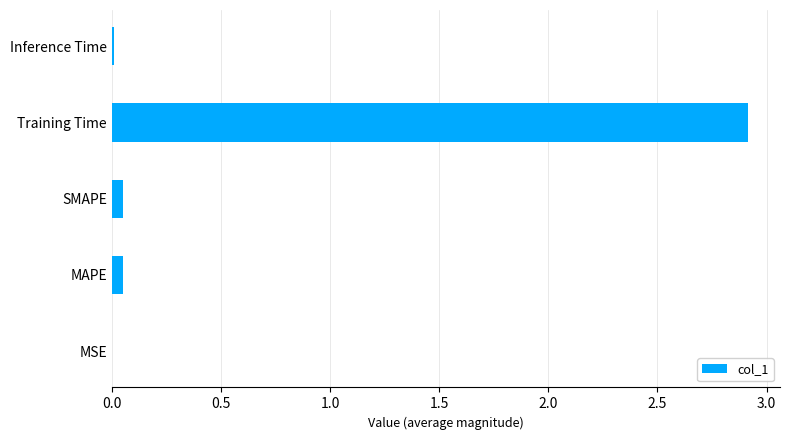

What is the greatest value displayed?

2.9